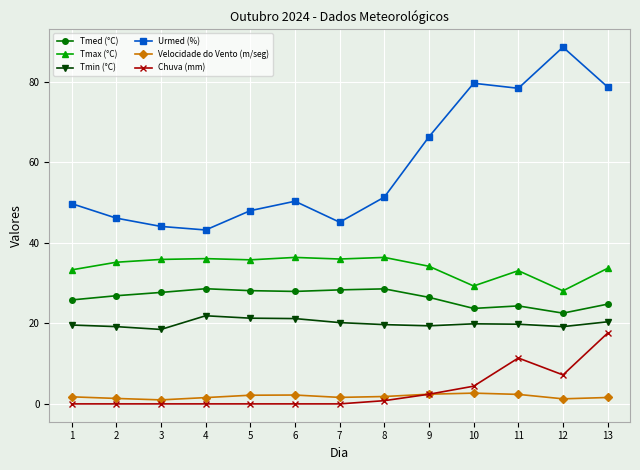

What is the sum of all Tmax (°C) values?

443.5